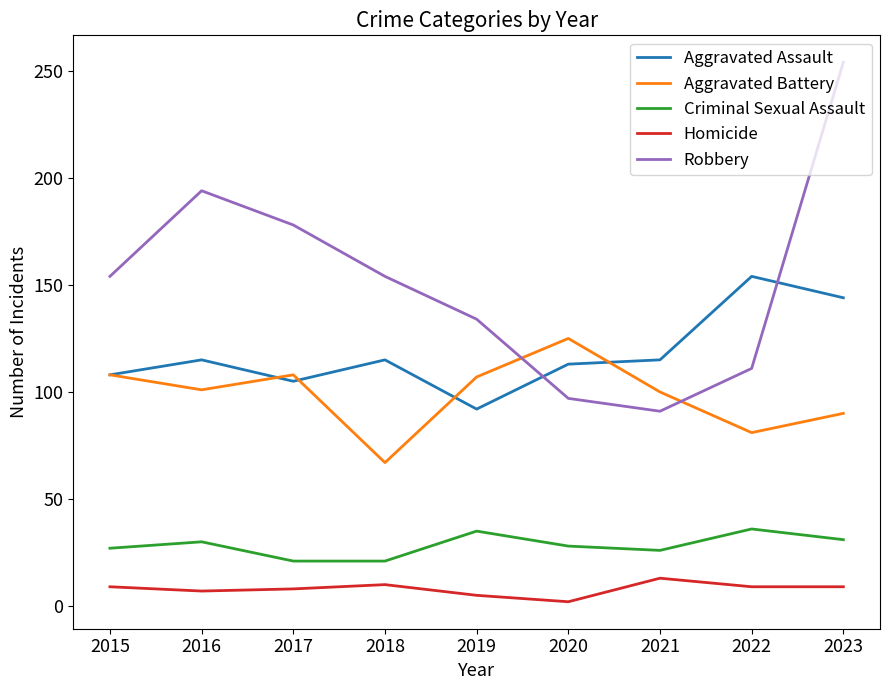

True or false: Criminal Sexual Assault and Homicide cross at least once.

False